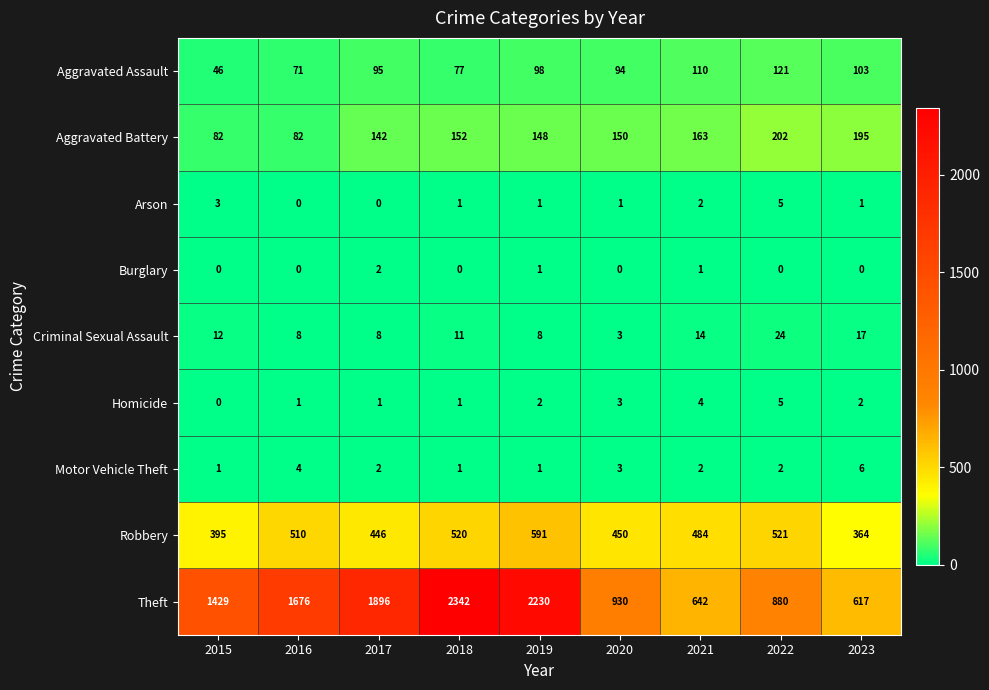

The value of Arson at 2016 is -2. True or false?

False